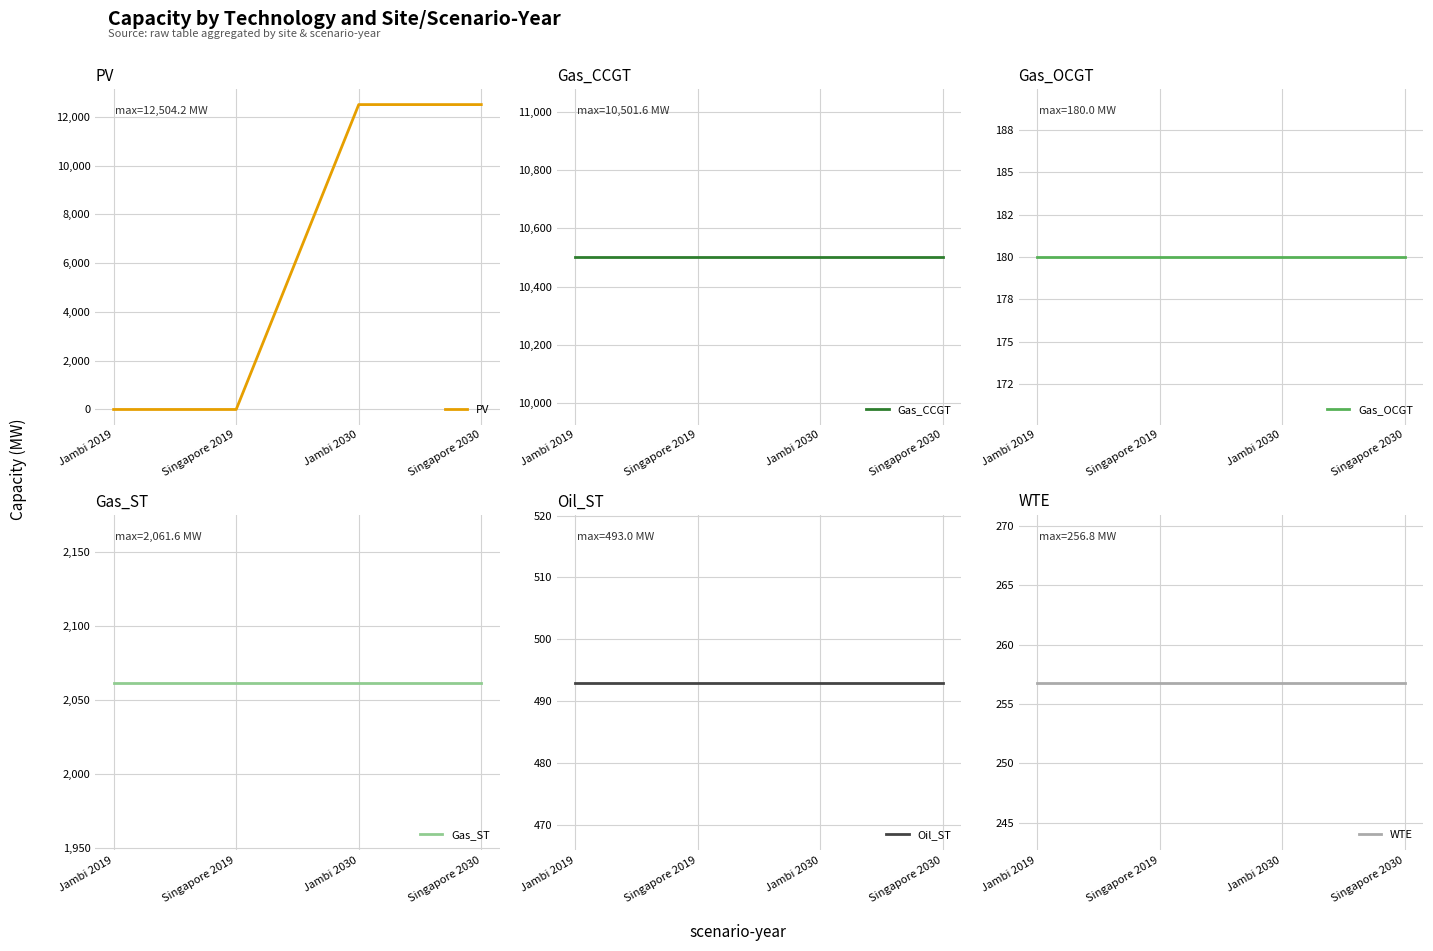

After their last crossing, which series has the higher values: PV or Gas_OCGT?

PV